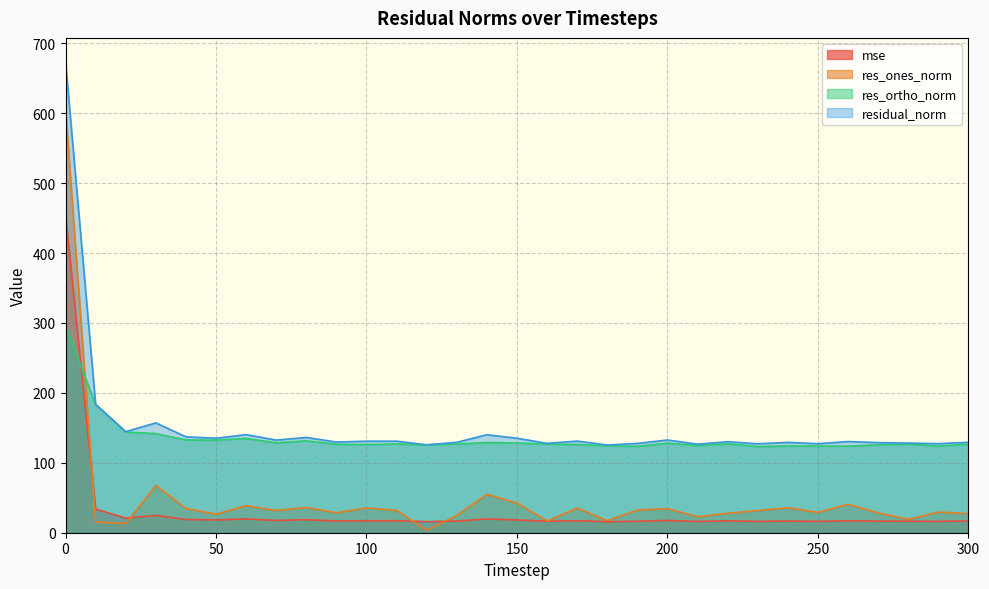

At which label is res_ones_norm closest to 304?

30